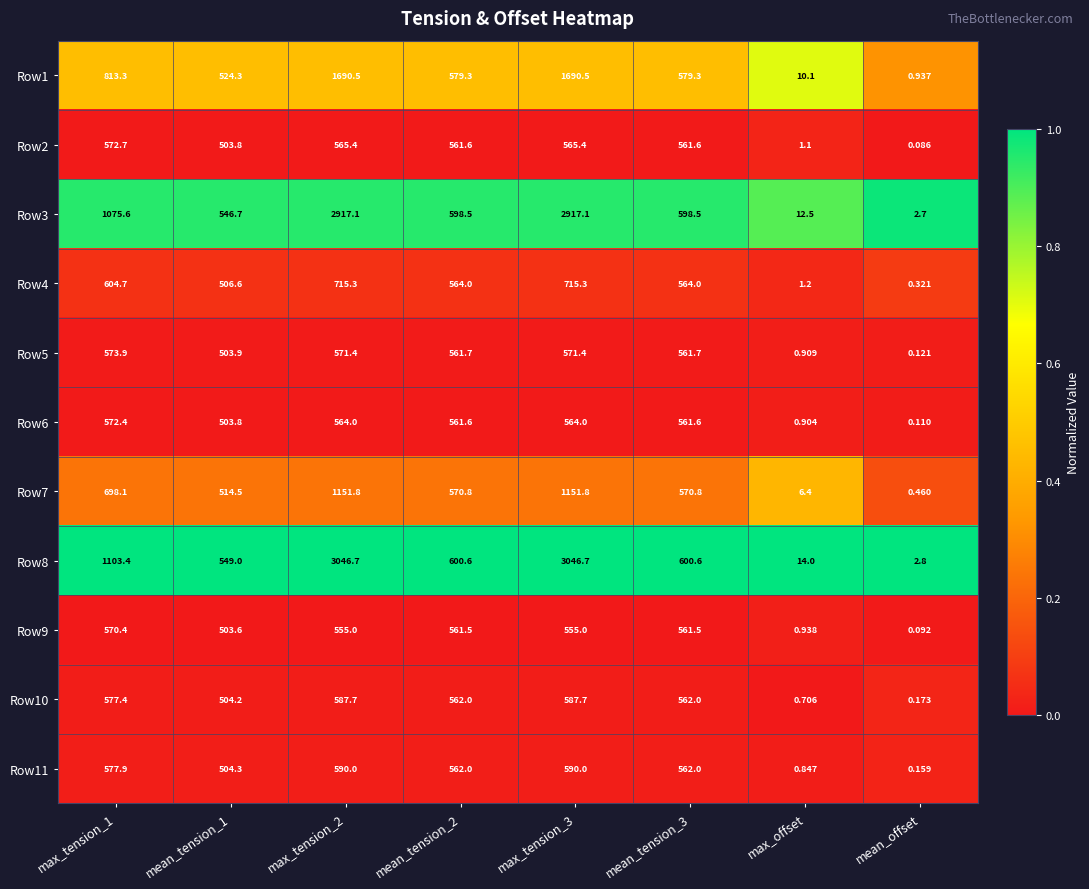

Is the value of Row4 at mean_tension_2 greater than the value of Row9 at max_tension_3?

Yes